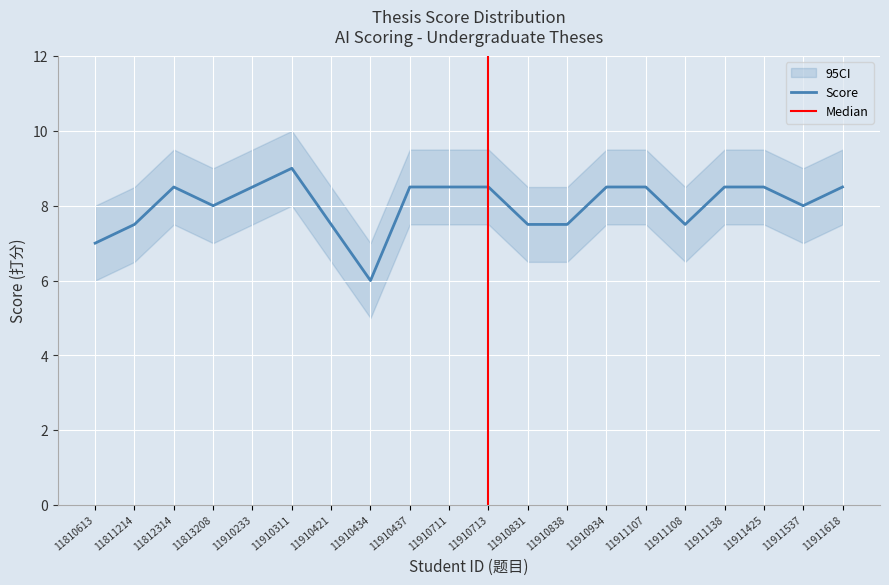

List the labels in order of value, smallest first.

11910434, 11810613, 11811214, 11910421, 11910831, 11910838, 11911108, 11813208, 11911537, 11812314, 11910233, 11910437, 11910711, 11910713, 11910934, 11911107, 11911138, 11911425, 11911618, 11910311